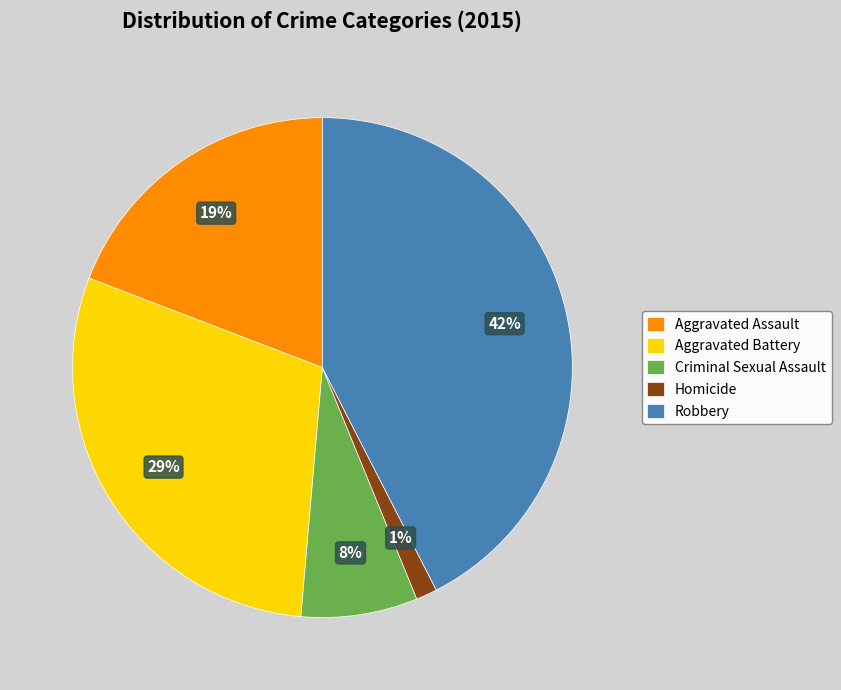

To the nearest percent, what is the difference between the largest and smallest slice percentages?

41%